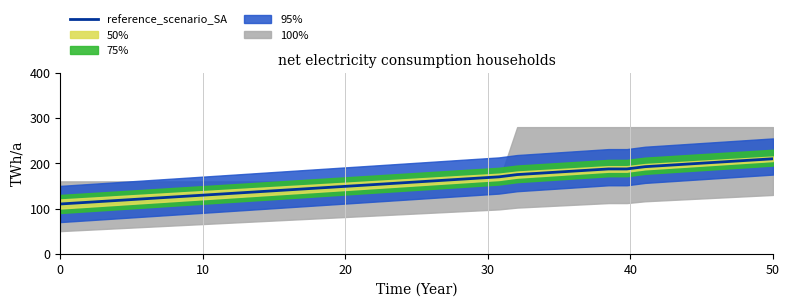

The reference_scenario_SA series shows 110.0 at 0. True or false?

True